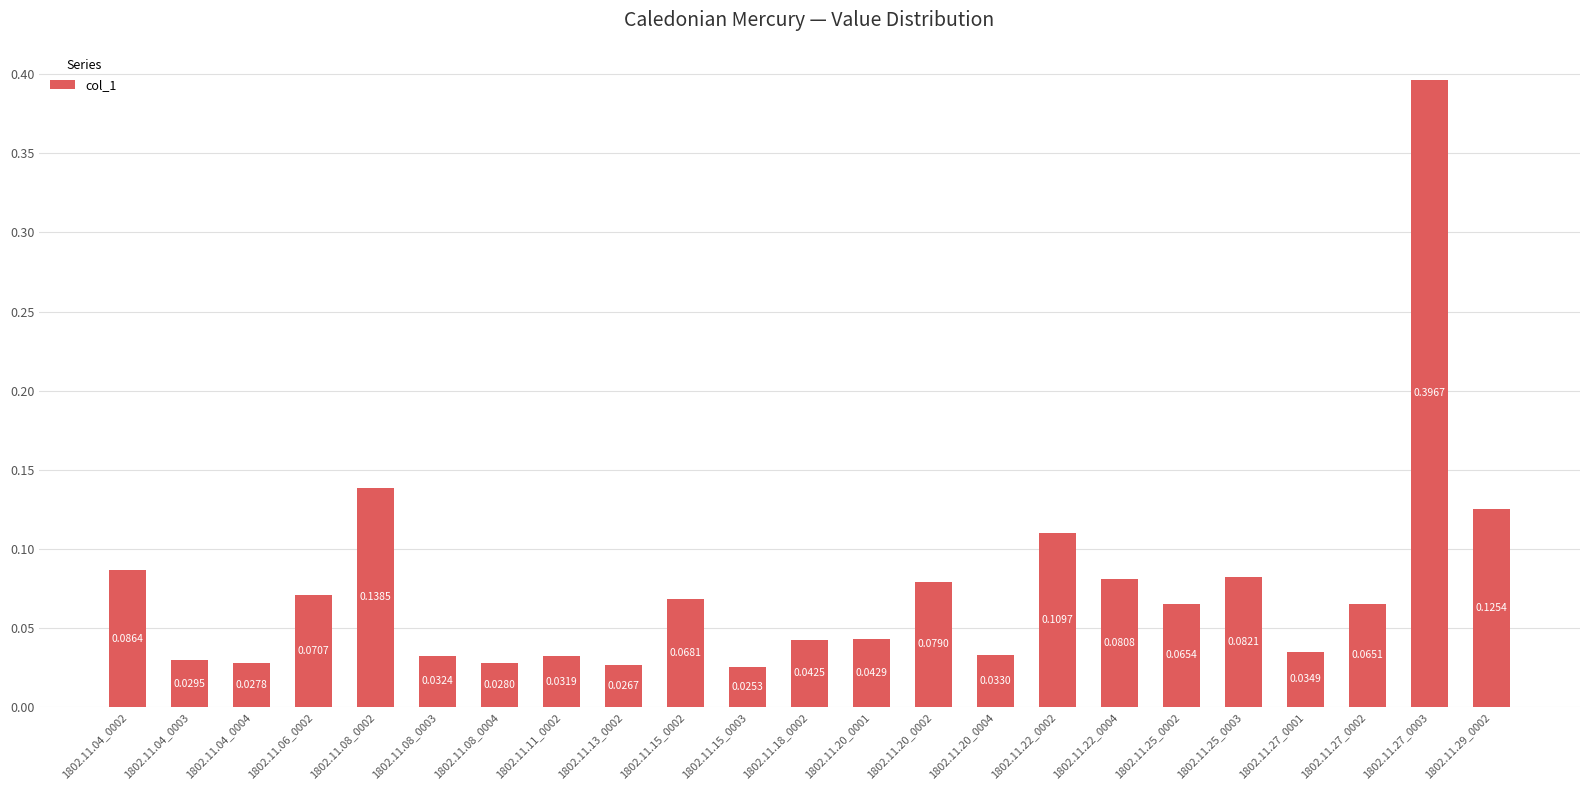

What position from the left is 1802.11.25_0002?

18